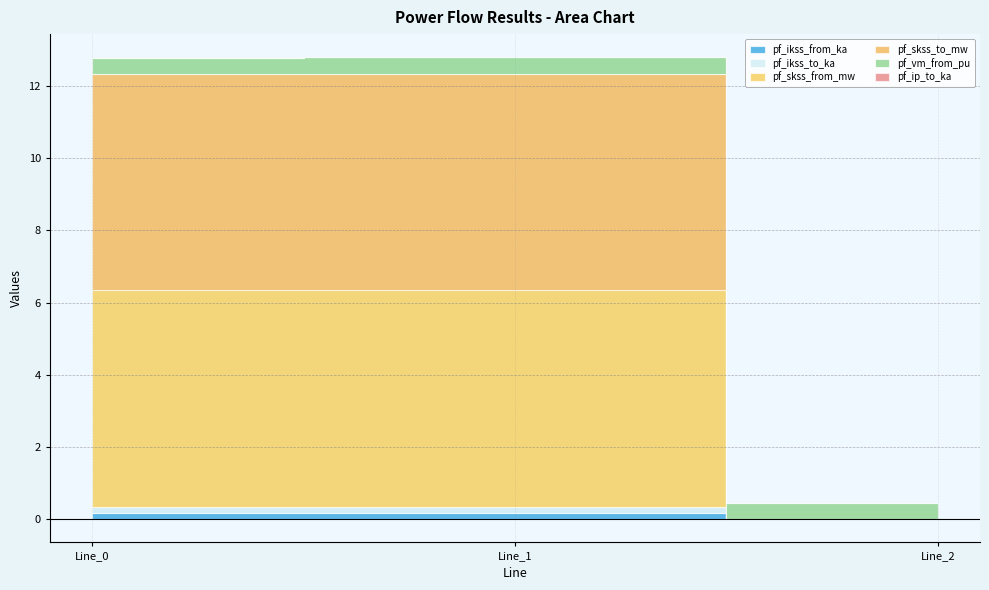

The value of pf_skss_from_mw at Line_0 is 9.0. True or false?

False